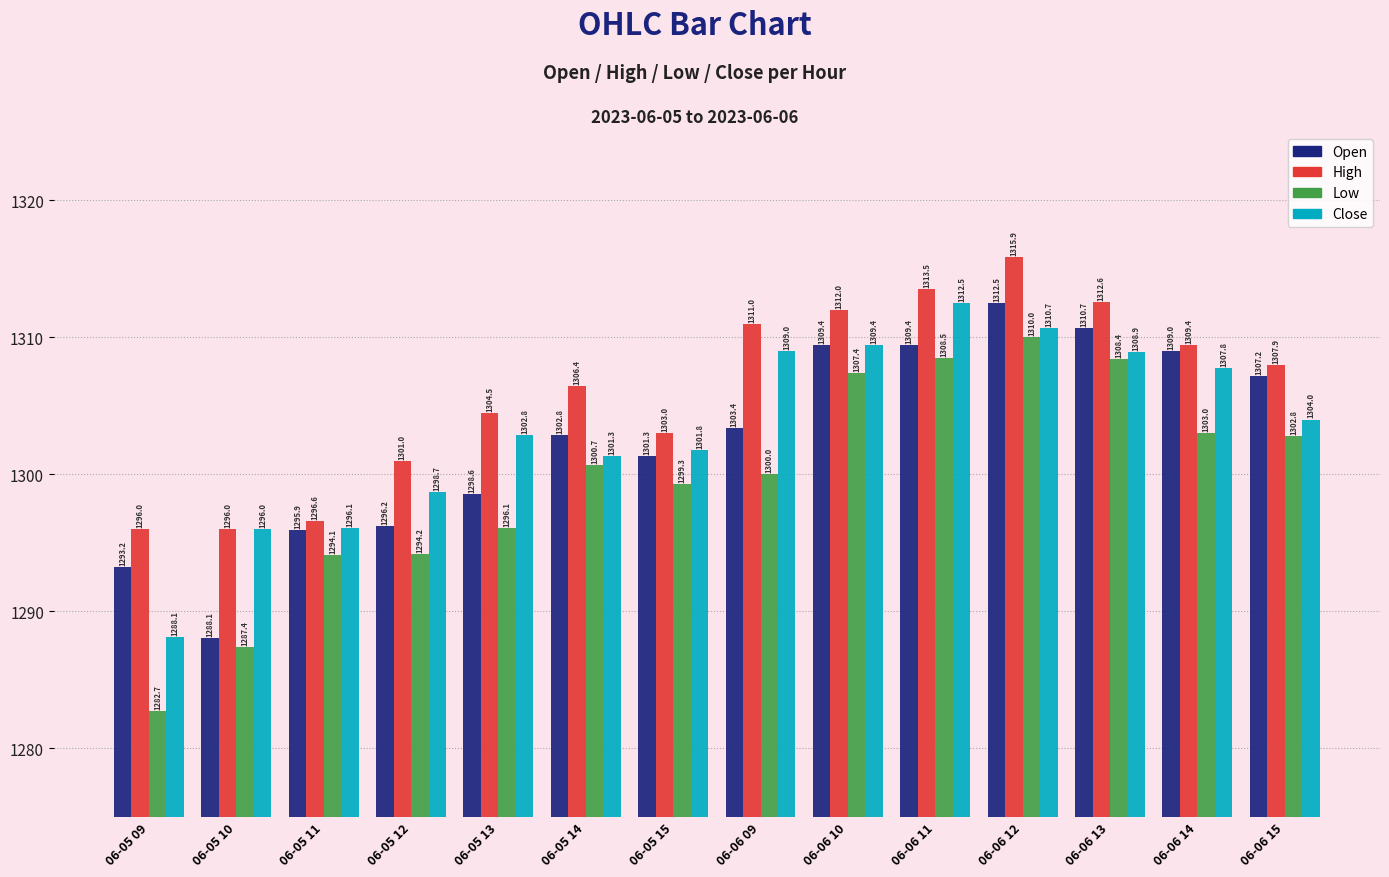

Between 06-05 15 and 06-06 09, which series saw the biggest shift?

High